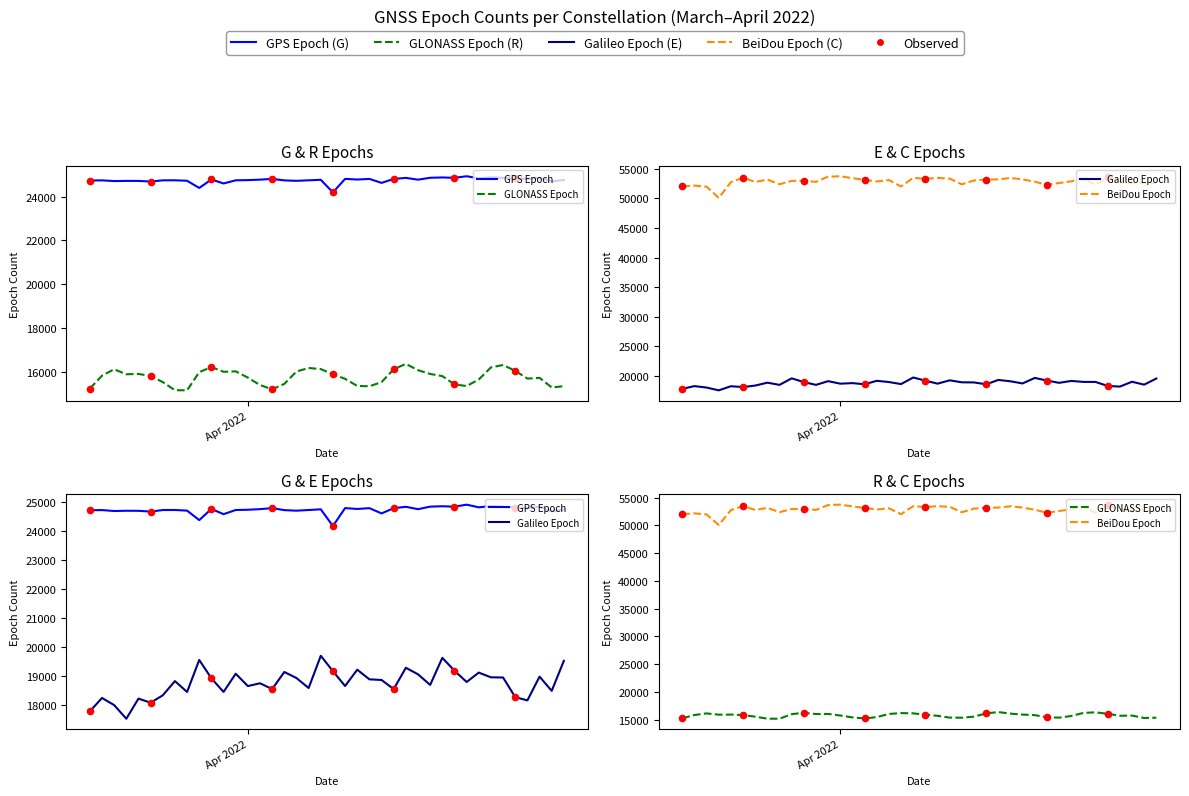

Which series contains the lowest Y value?

GLONASS Epoch